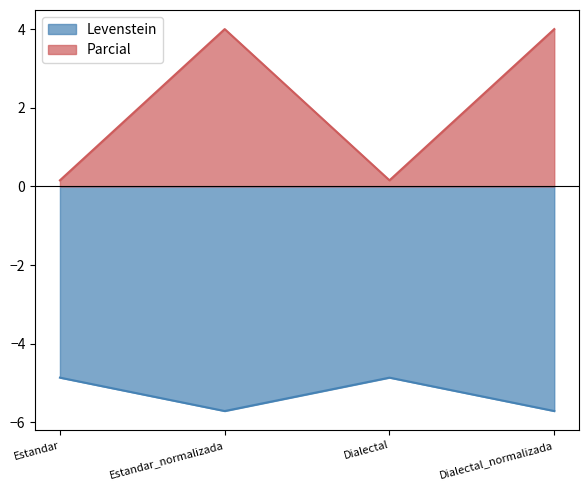

True or false: Parcial has a value of 0.2 at Dialectal.

True